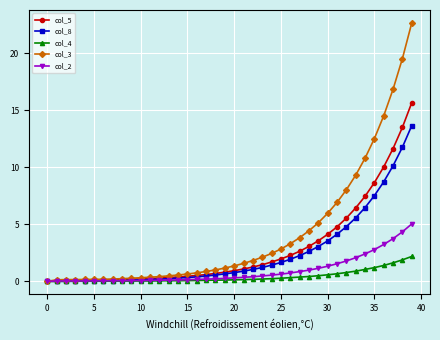

What is the highest value of the col_2 series?

5.0